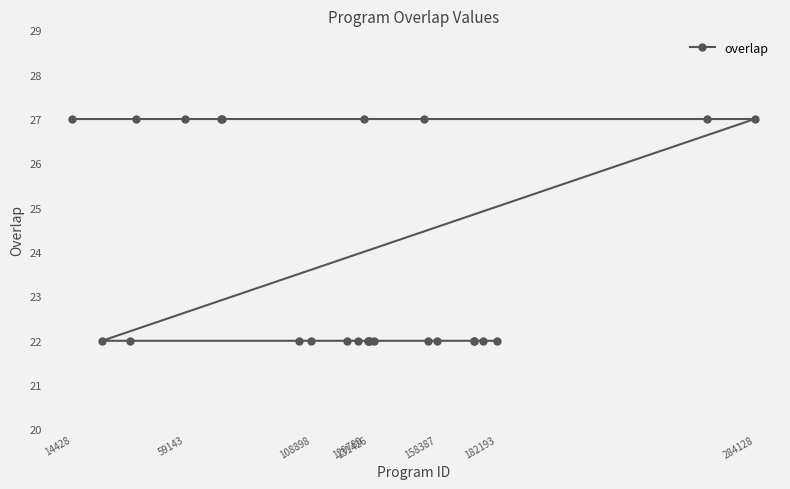

Reading left to right, extract all data points from this chart.

27	22	22	27	27	27	27	22	22	22	22	27	22	22	22	22	27	22	22	22	22	22	22	27	27